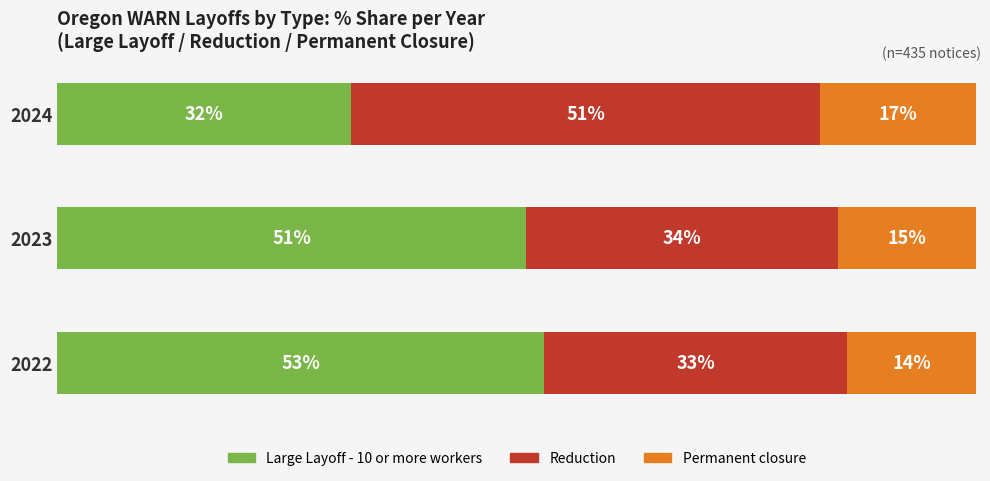

Rank the categories by Large Layoff - 10 or more workers value from highest to lowest.

2022, 2023, 2024